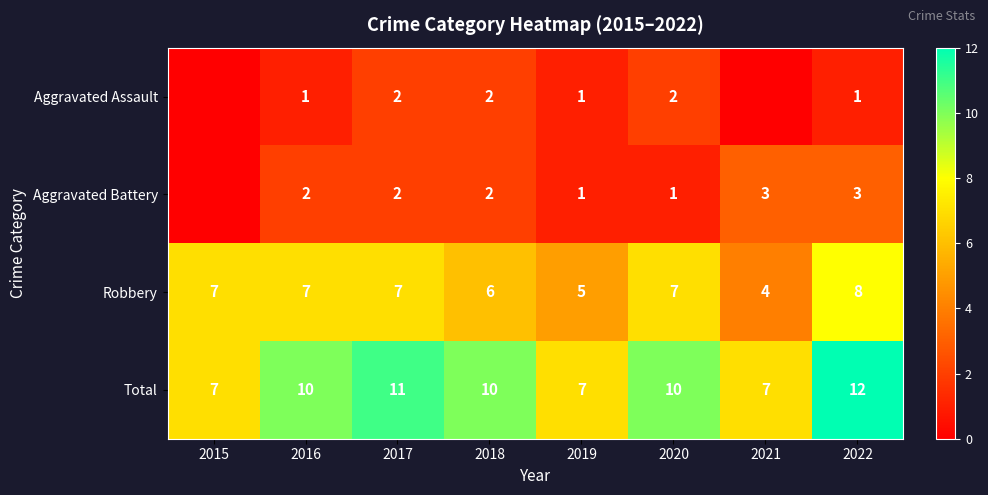

The value of Robbery at 2015 is 10. True or false?

False